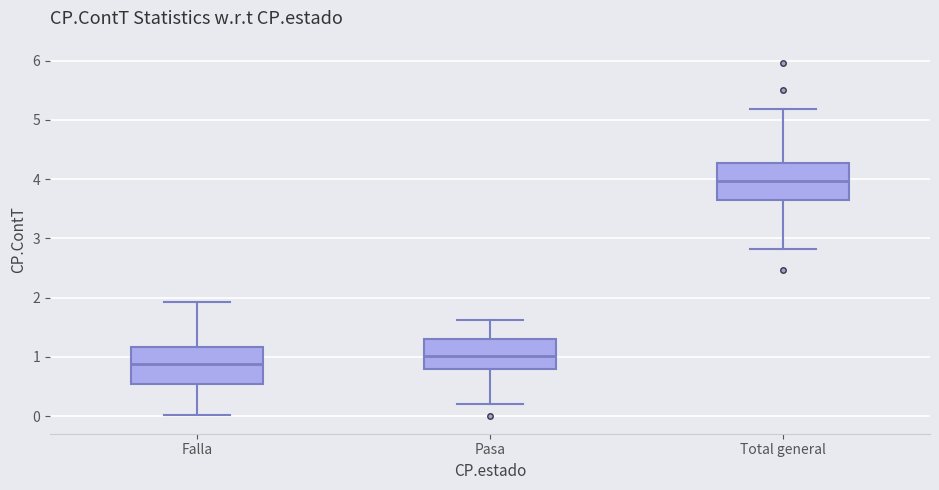

Reading left to right, read every box against the y-axis: the position of its median line, the range the box covers, and the ends of its whiskers. The values are not printed on the chart, so give them approximately, as read against the axis.

Falla: median 0.9, box 0.5 to 1.2, whiskers 0.0 to 1.9
Pasa: median 1.0, box 0.8 to 1.3, whiskers 0.2 to 1.6
Total general: median 4.0, box 3.6 to 4.3, whiskers 2.8 to 5.2